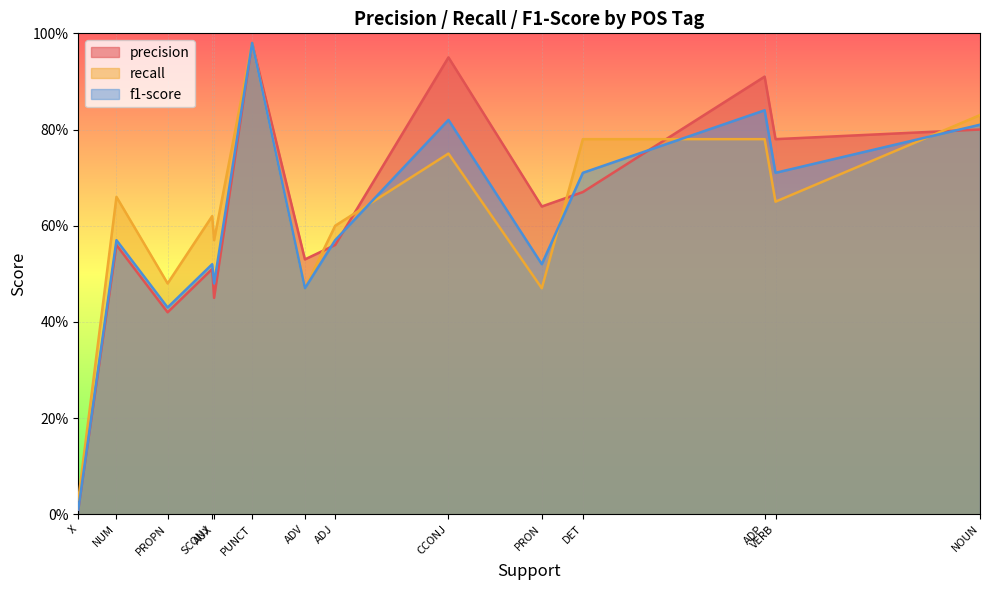

How many times do precision and f1-score cross each other?

5